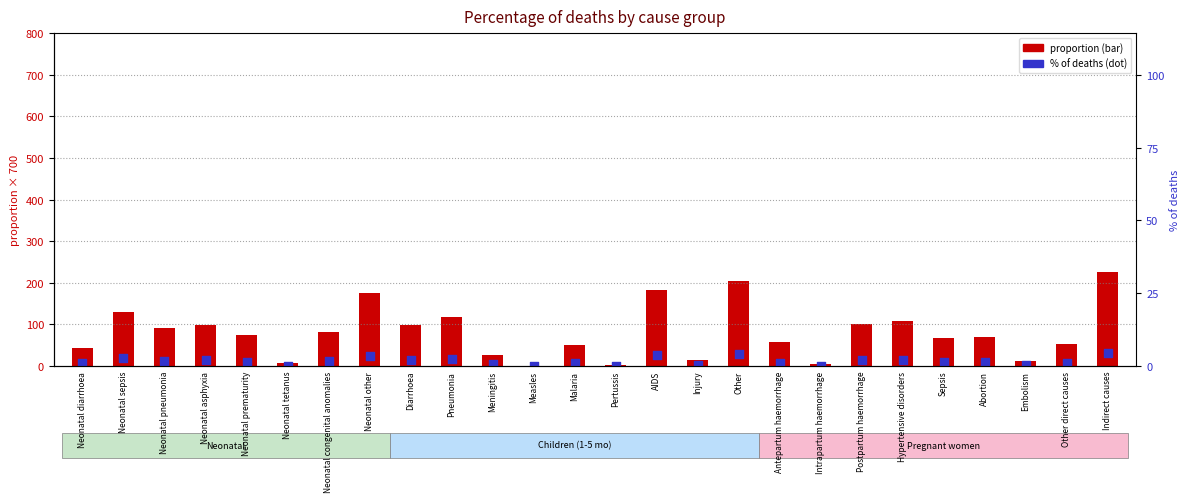

What is the total value across all series at Meningitis?

29.3